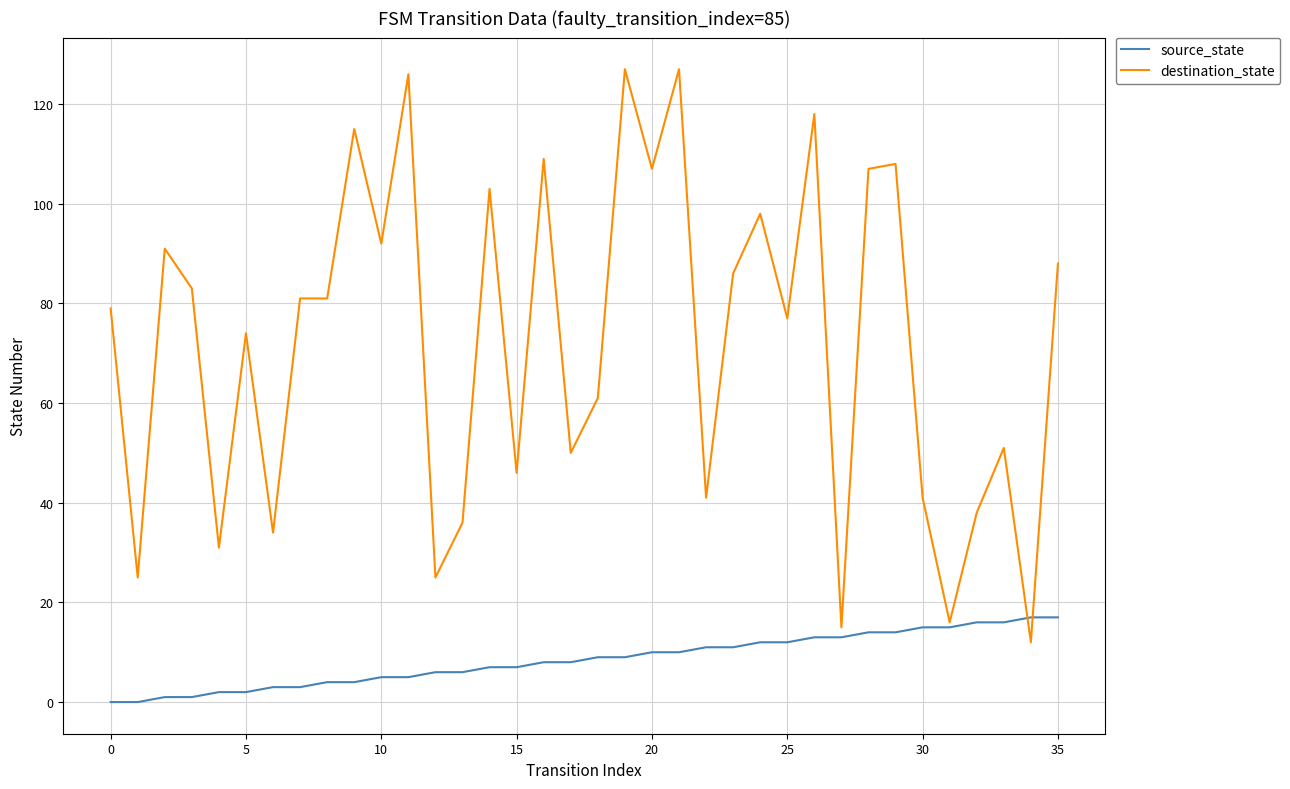

What is the highest value of the destination_state series?

127